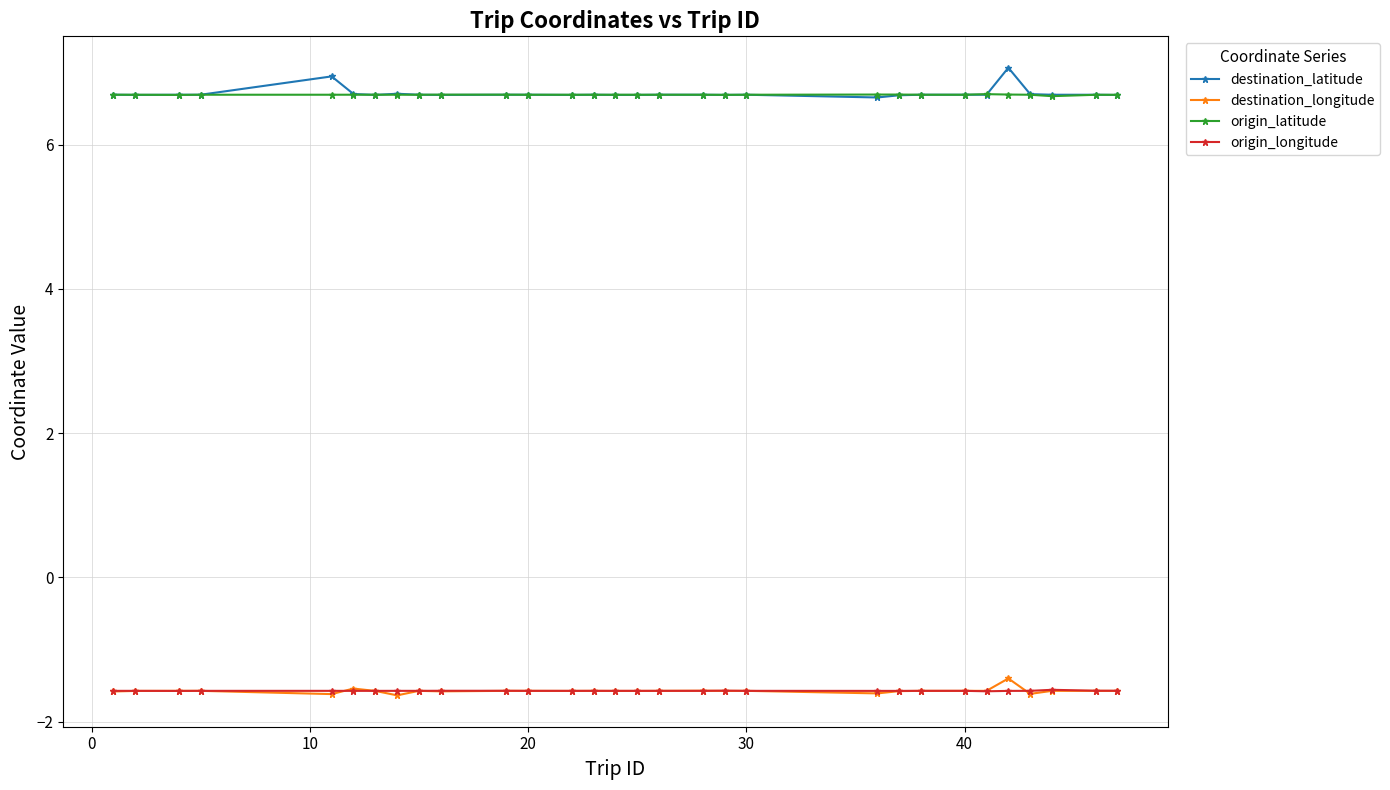

How many series are shown in this chart?

4